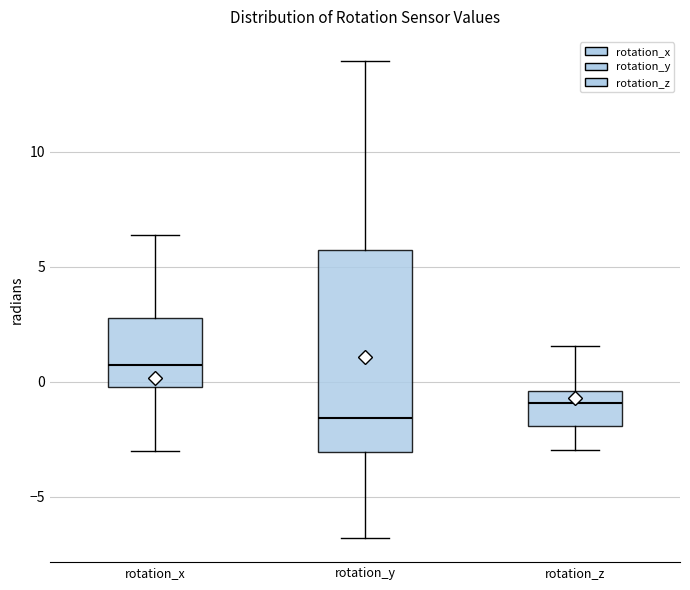

Reading left to right, read every box against the y-axis: the position of its median line, the range the box covers, and the ends of its whiskers. The values are not printed on the chart, so give them approximately, as read against the axis.

rotation_x: median 0.5, box 0.0 to 3.0, whiskers -3.0 to 6.5
rotation_y: median -1.5, box -3.0 to 5.5, whiskers -7.0 to 14.0
rotation_z: median -1.0, box -2.0 to -0.5, whiskers -3.0 to 1.5